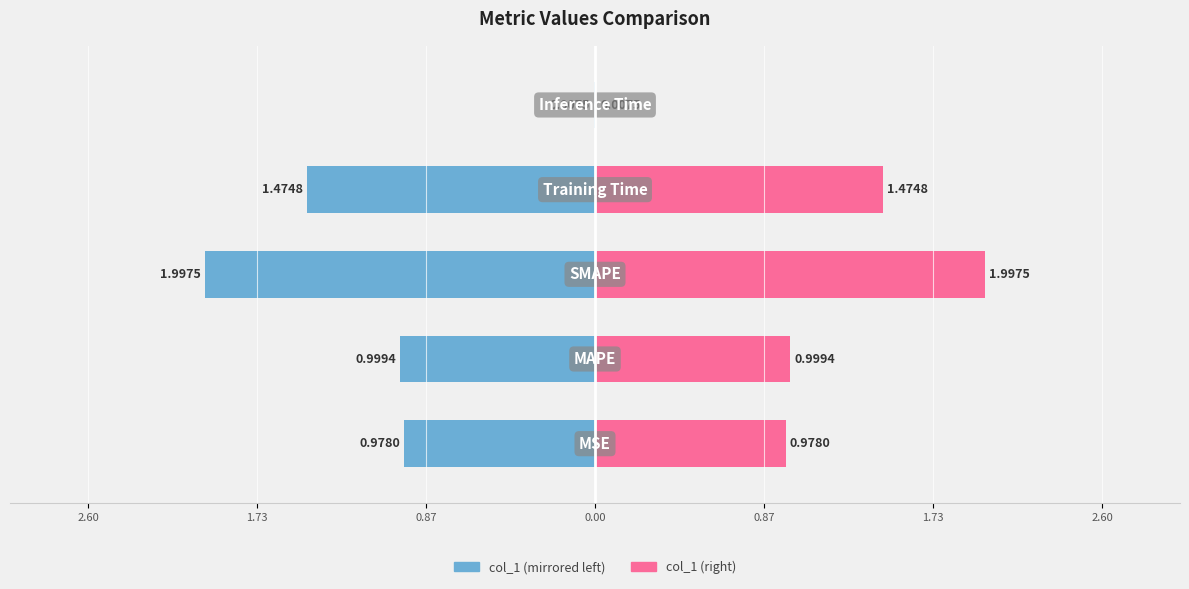

What is the lowest value of the col_1 (left) series?

-2.0